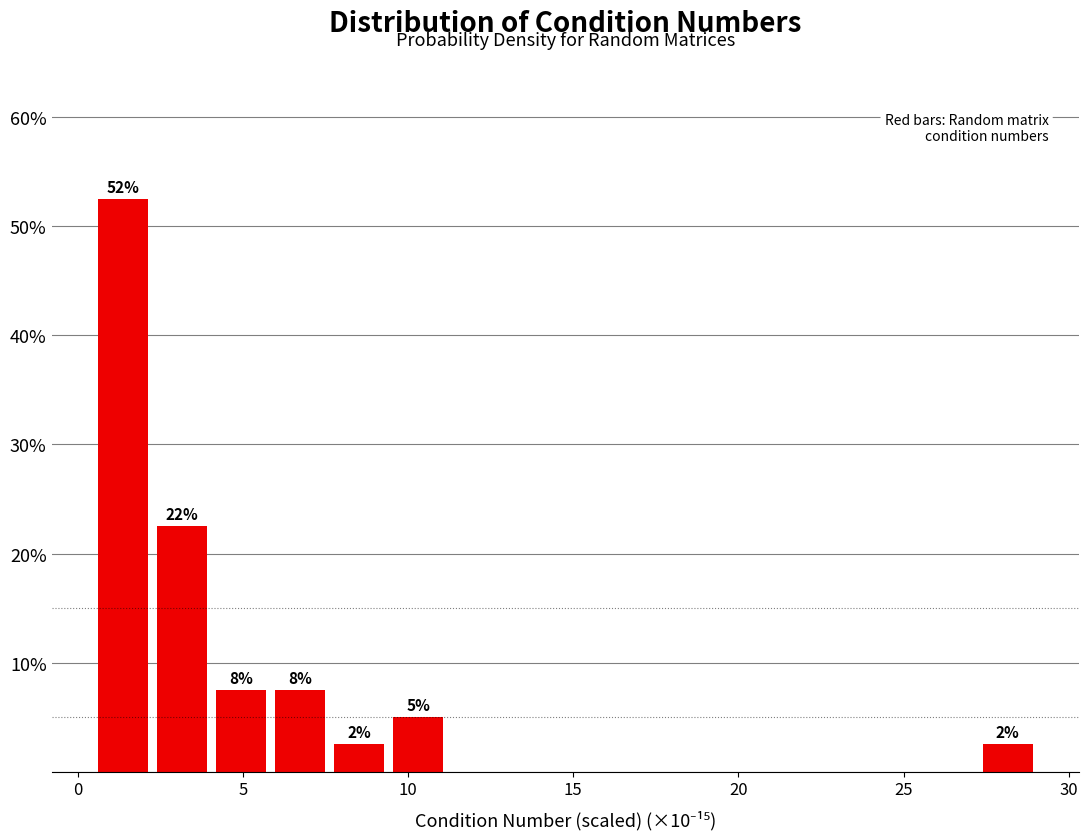

Around what value on the x-axis is the tallest bar? Give the approximate position of its centre, as read against the axis.

1.5